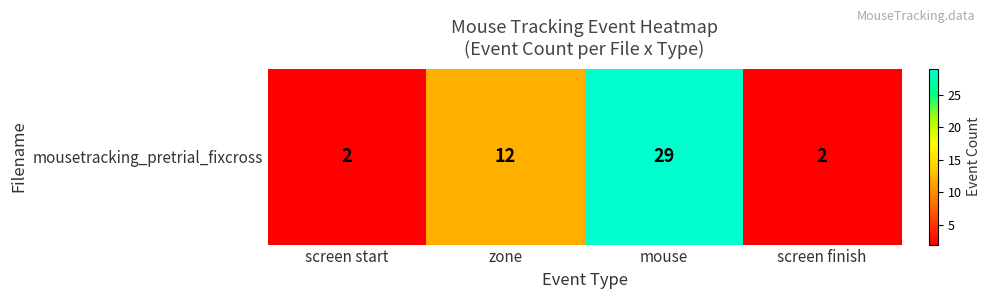

List the labels in order of value, largest first.

mouse, zone, screen start, screen finish